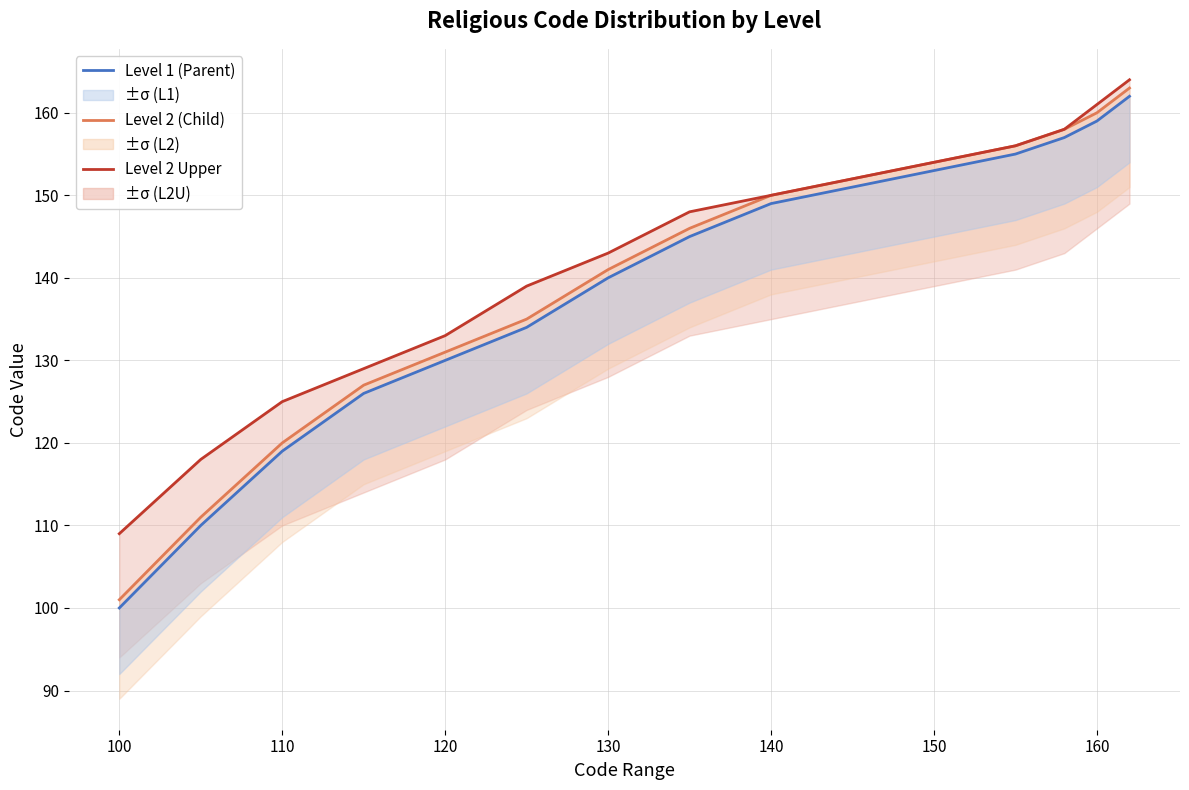

Reading left to right, extract all data points from this chart.

Level 1 (Parent): 100	110	119	126	130	134	140	145	149	151	153	155	157	159	162
Level 2 (Child): 101	111	120	127	131	135	141	146	150	152	154	156	158	160	163
Level 2 Upper: 109	118	125	129	133	139	143	148	150	152	154	156	158	161	164